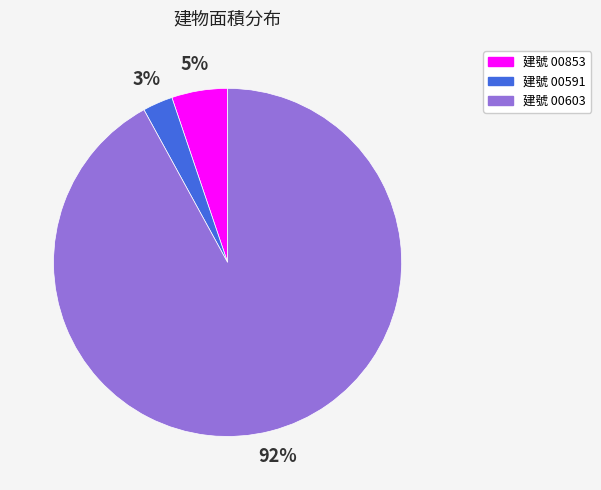

How many slices are in this pie chart?

3